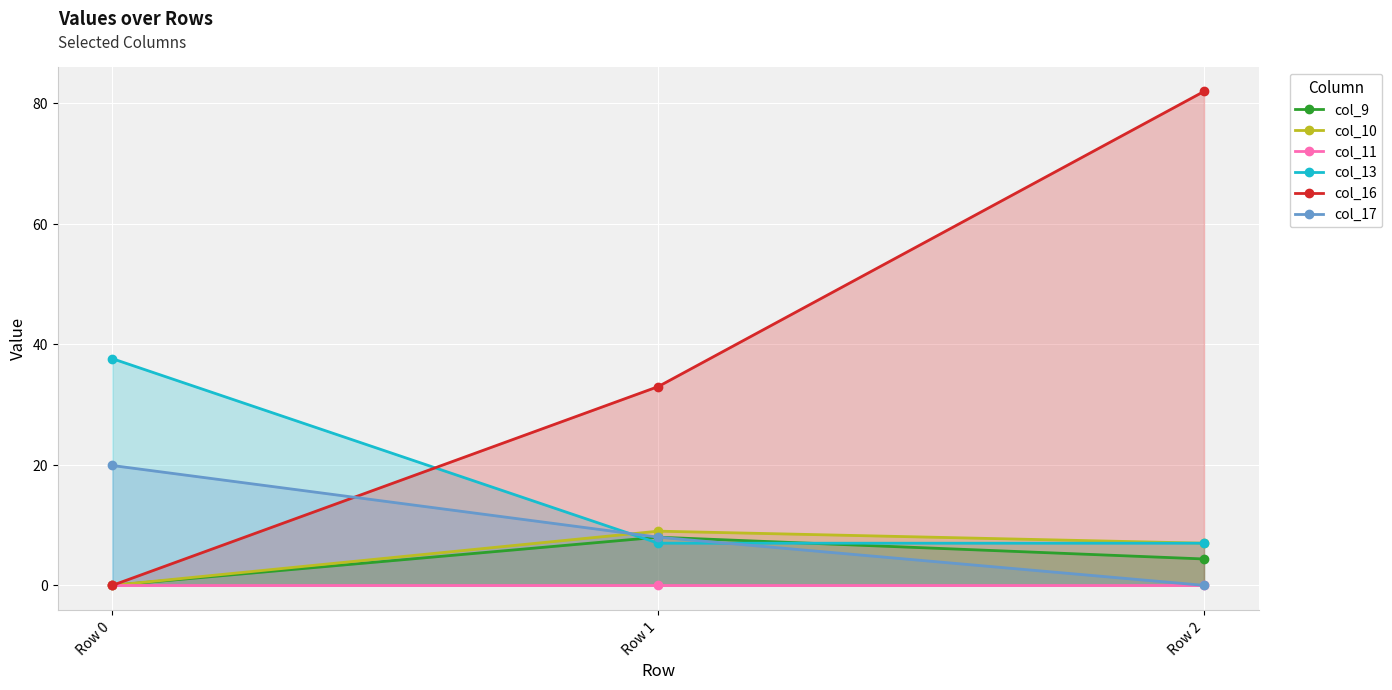

Reading right to left, what are all the values shown in this chart?

col_9: 4.4	8.0	0.0
col_10: 7.0	9.0	0.0
col_11: 0.0	0.0	0.0
col_13: 7.0	7.0	37.6
col_16: 82.0	33.0	0.0
col_17: 0.0	8.0	19.9